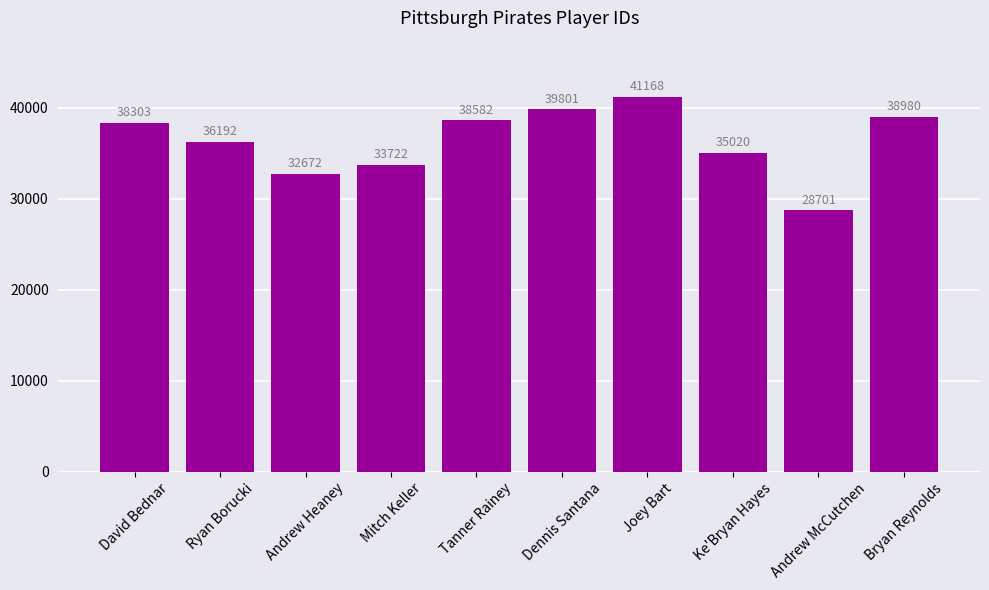

How many distinct data groups are displayed?

1